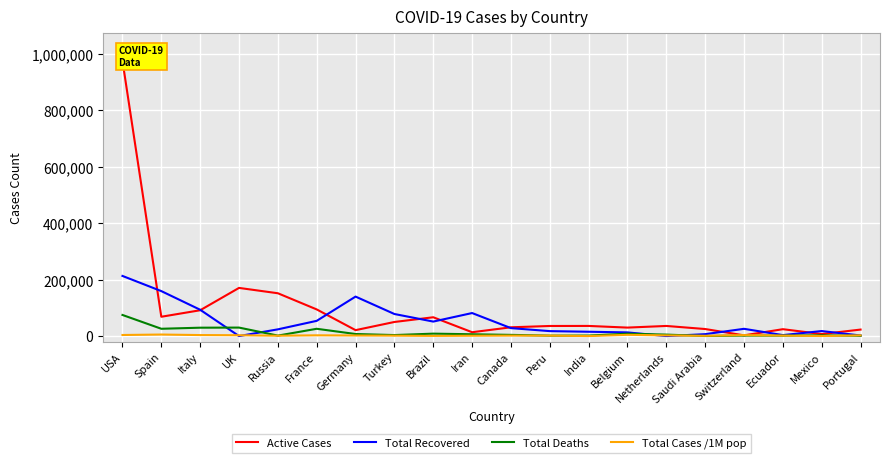

How many lines are shown in the chart?

4